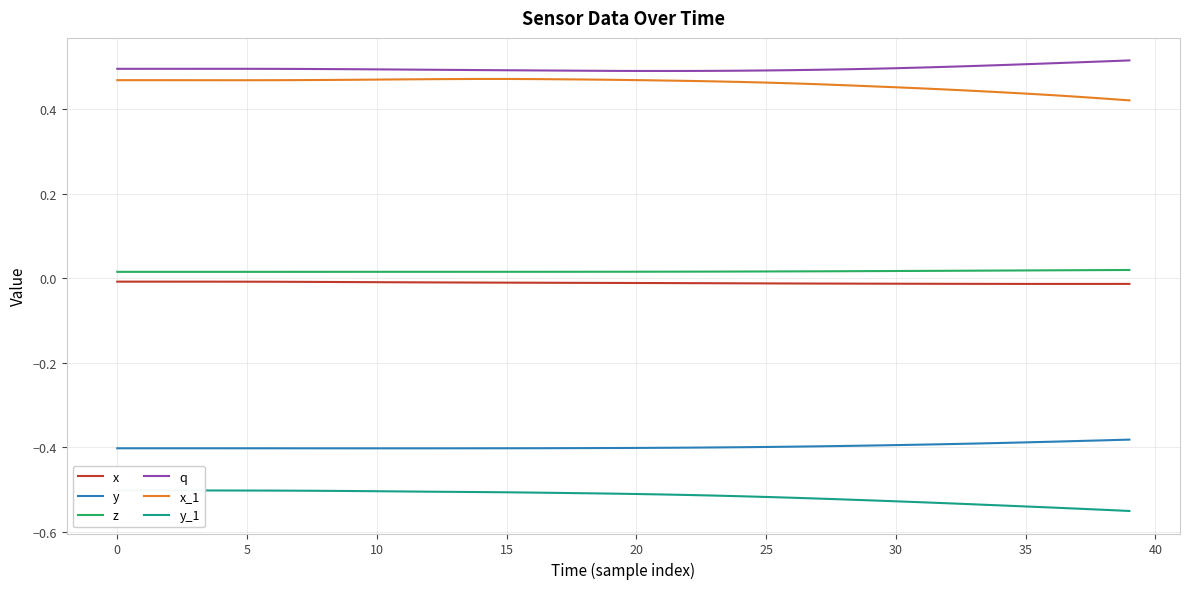

True or false: z and q intersect in this chart.

False